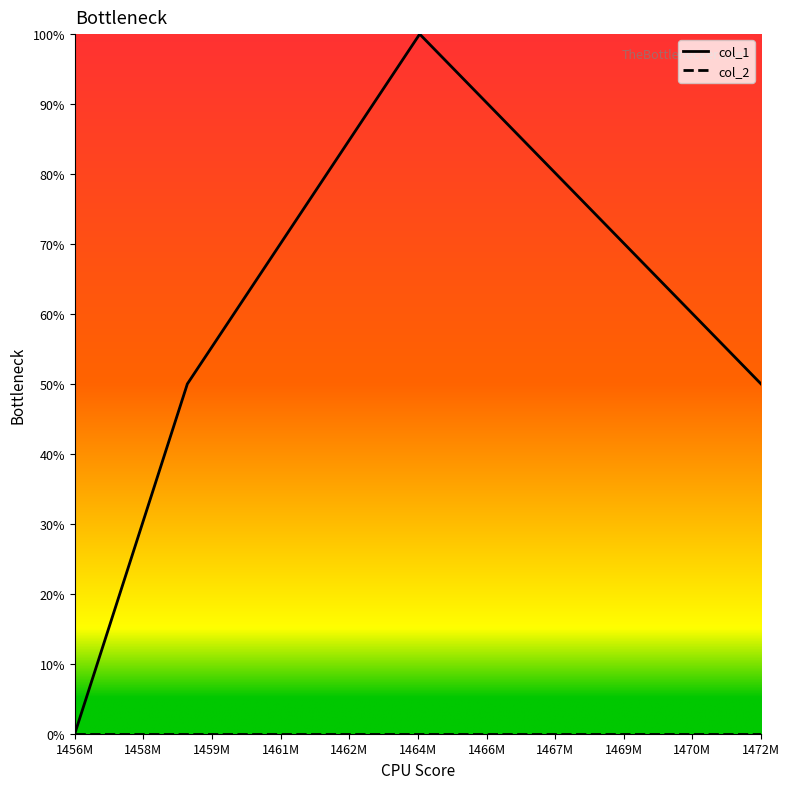

Count the col_1 values in the range 0 to 1.

4